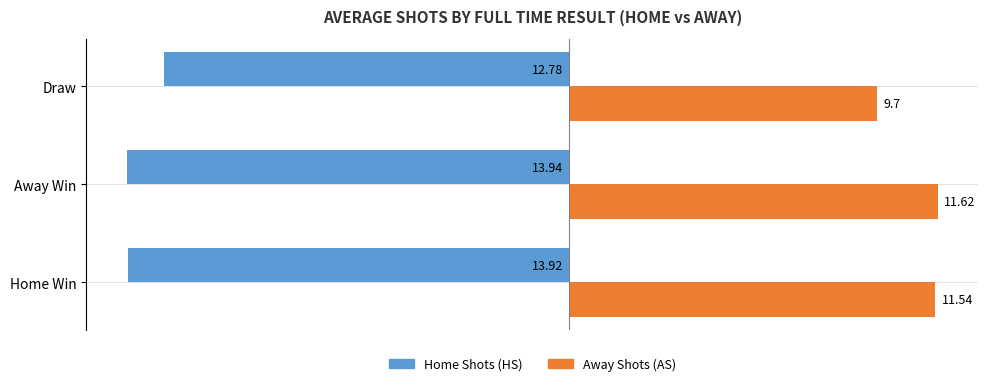

Rank the series by their maximum value, from highest to lowest.

Away Shots (AS), Home Shots (HS)